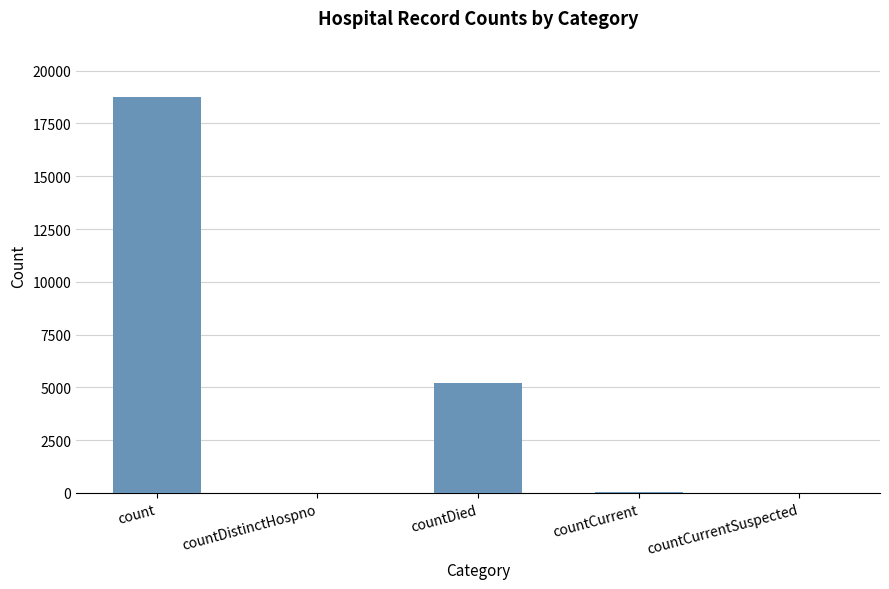

What is the sum of all values?

23990